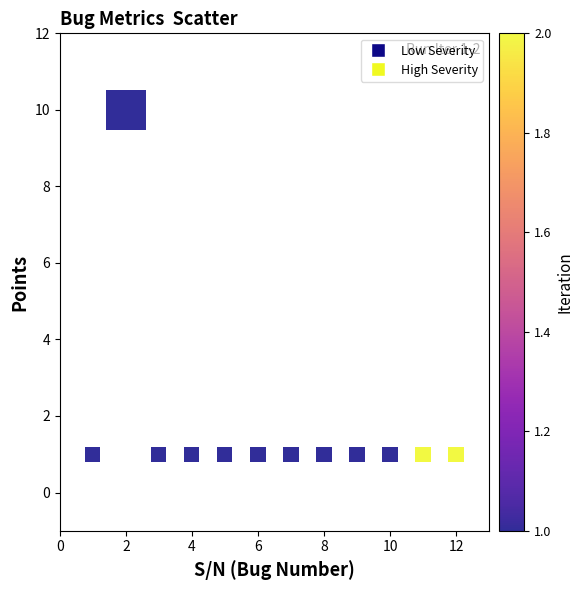

What is the average X value?

6